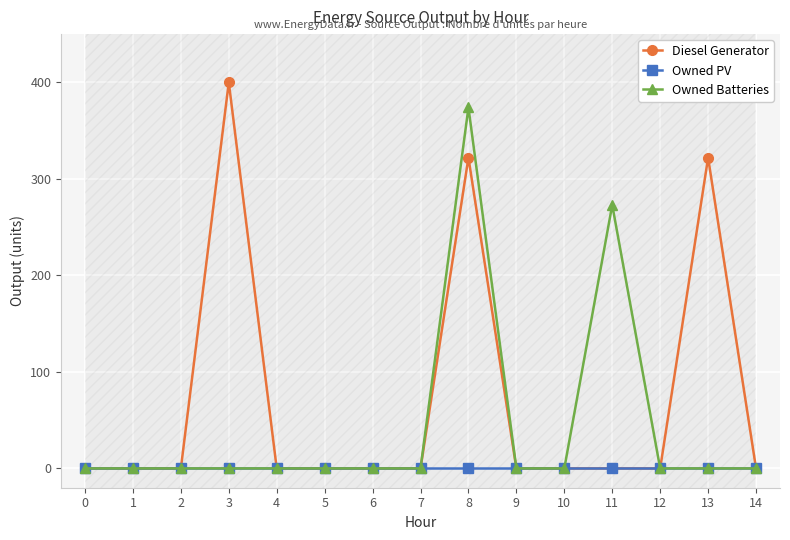

True or false: Owned PV and Diesel Generator intersect in this chart.

False